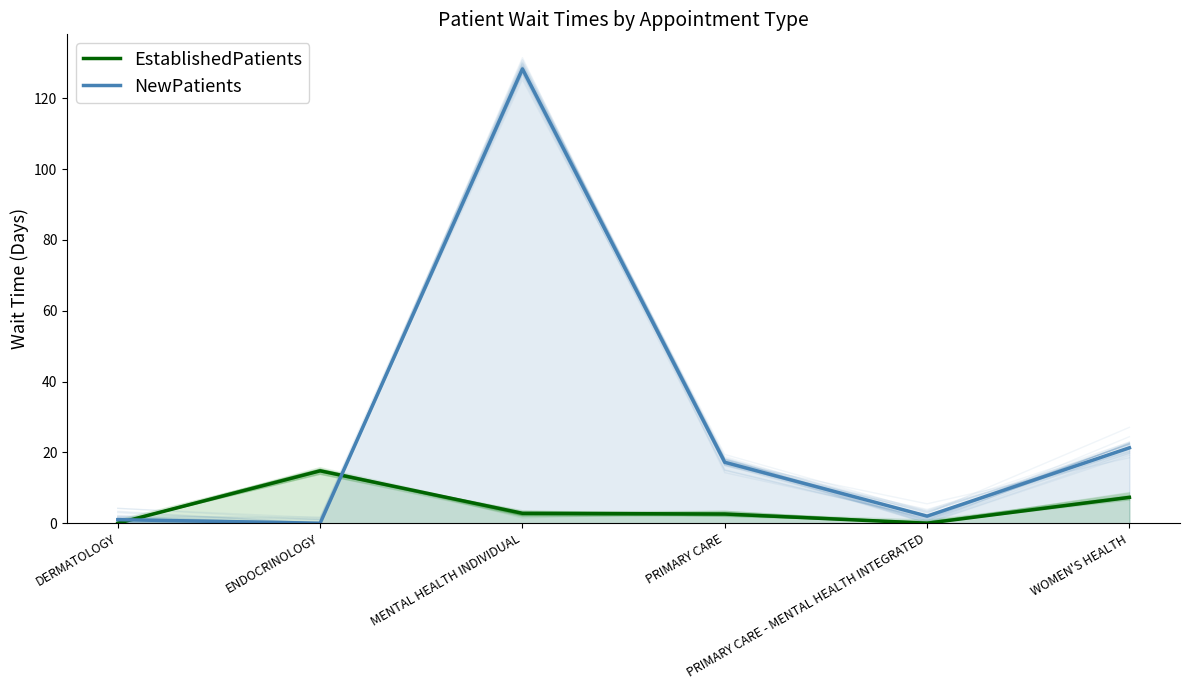

Between PRIMARY CARE - MENTAL HEALTH INTEGRATED and MENTAL HEALTH INDIVIDUAL, which is larger?

MENTAL HEALTH INDIVIDUAL